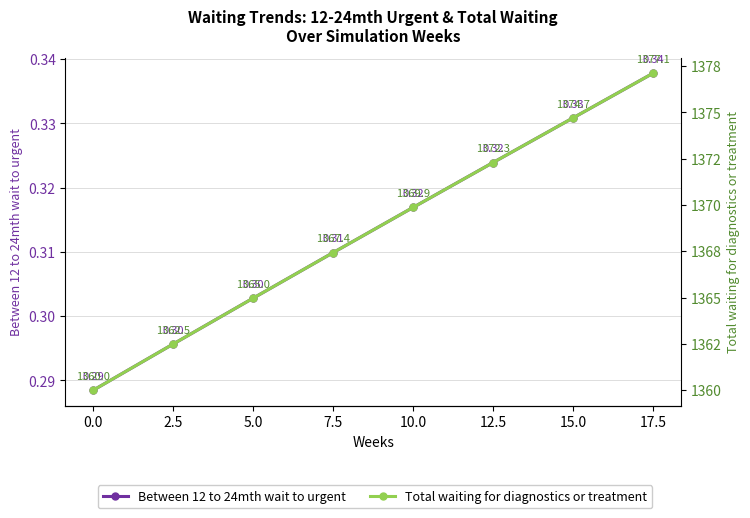

What is the difference between the maximum and minimum values in the Total waiting for diagnostics or treatment series?

17.1